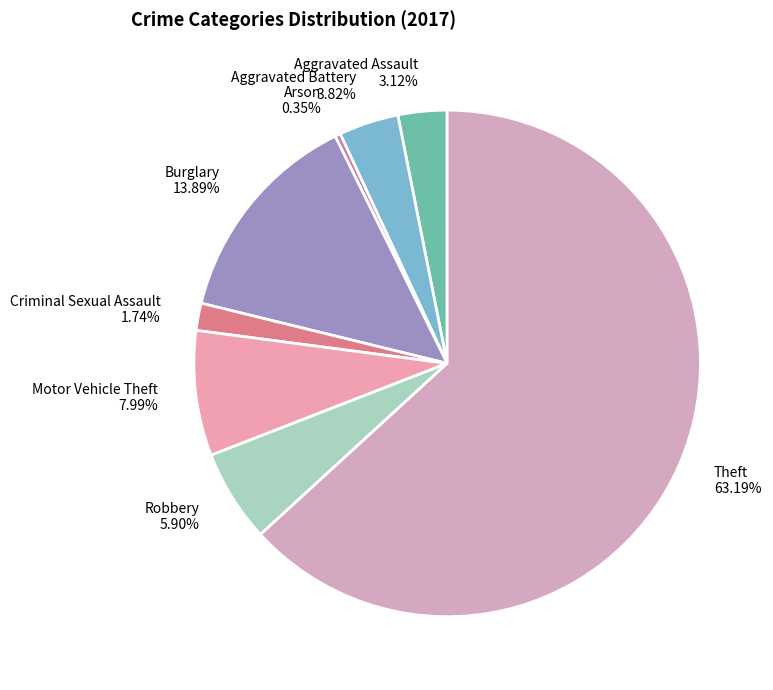

Is the sum of Aggravated Assault and Robbery greater than half?

No